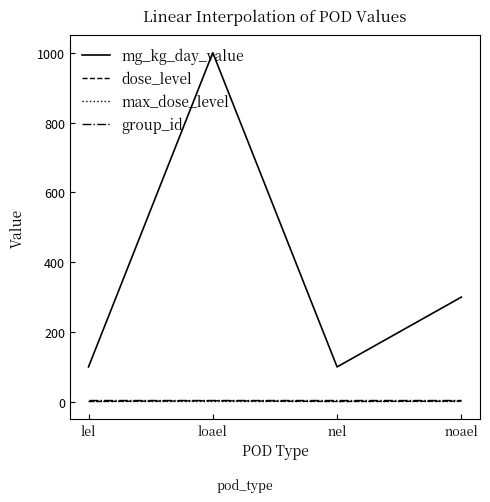

True or false: group_id and mg_kg_day_value intersect in this chart.

False